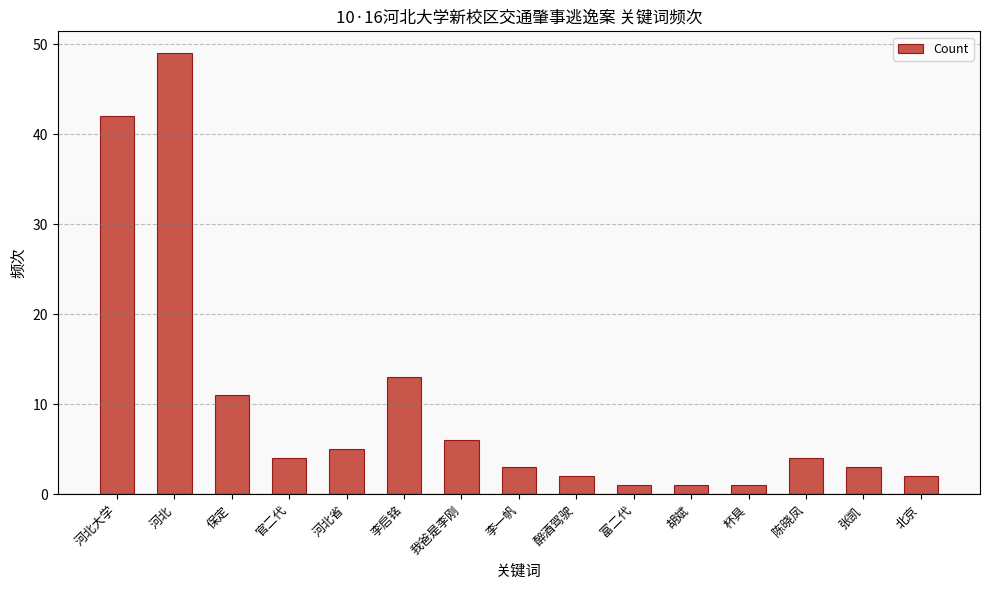

True or false: the data shows 2 at 醉酒驾驶.

True